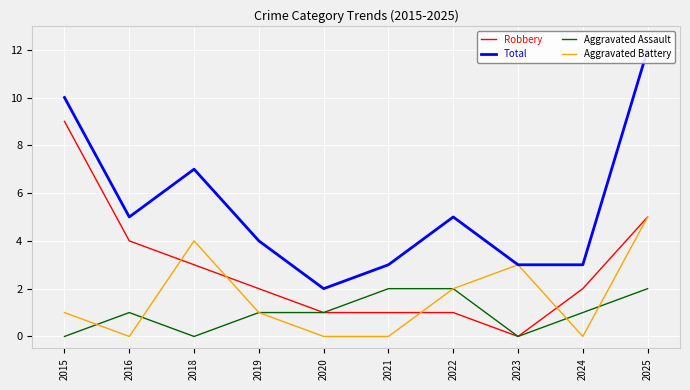

How many times do Aggravated Assault and Aggravated Battery cross each other?

4